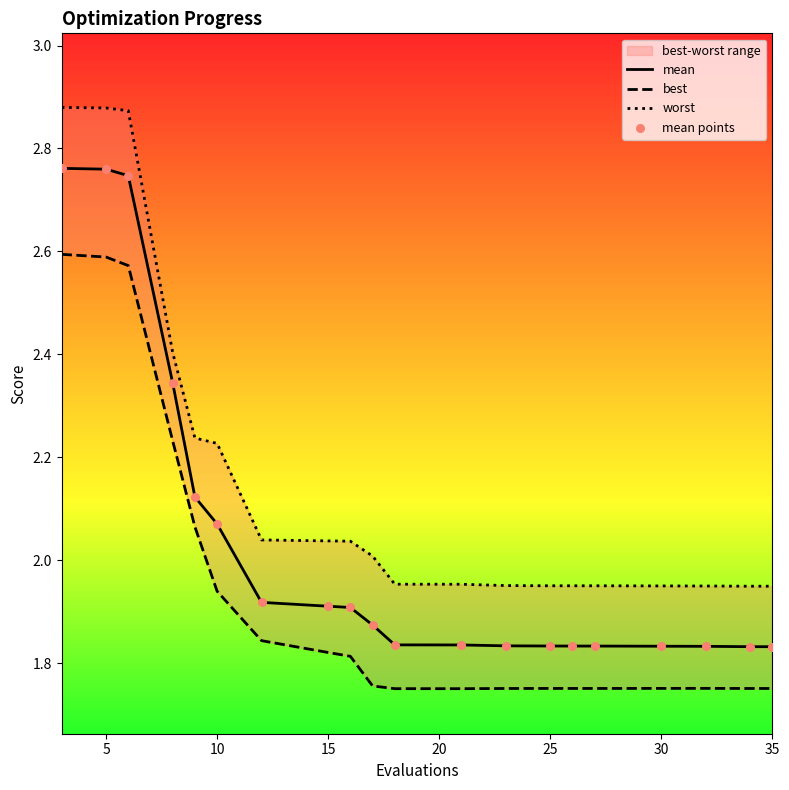

Is the value of mean at 10 greater than the value of mean points at 18?

Yes